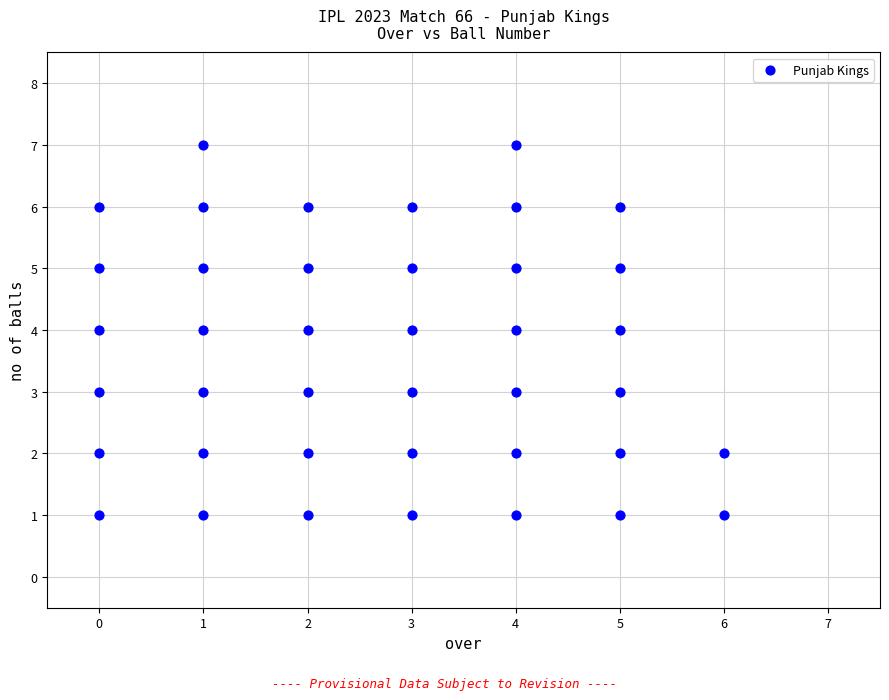

What is the range of X values (max minus min)?

6